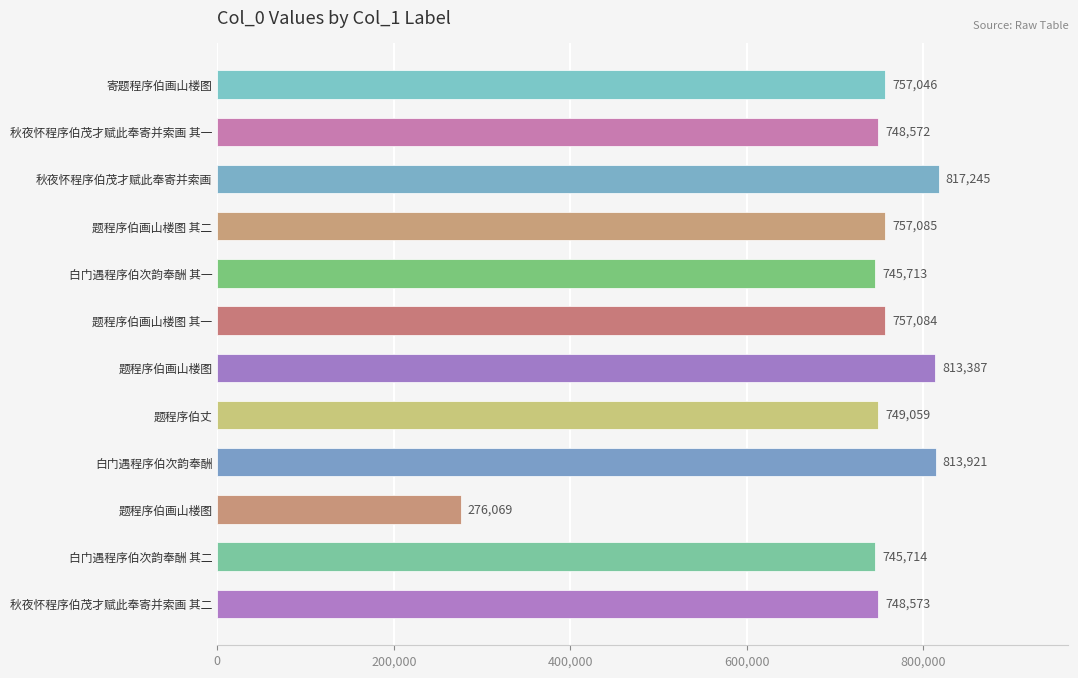

What is the greatest value displayed?

817245